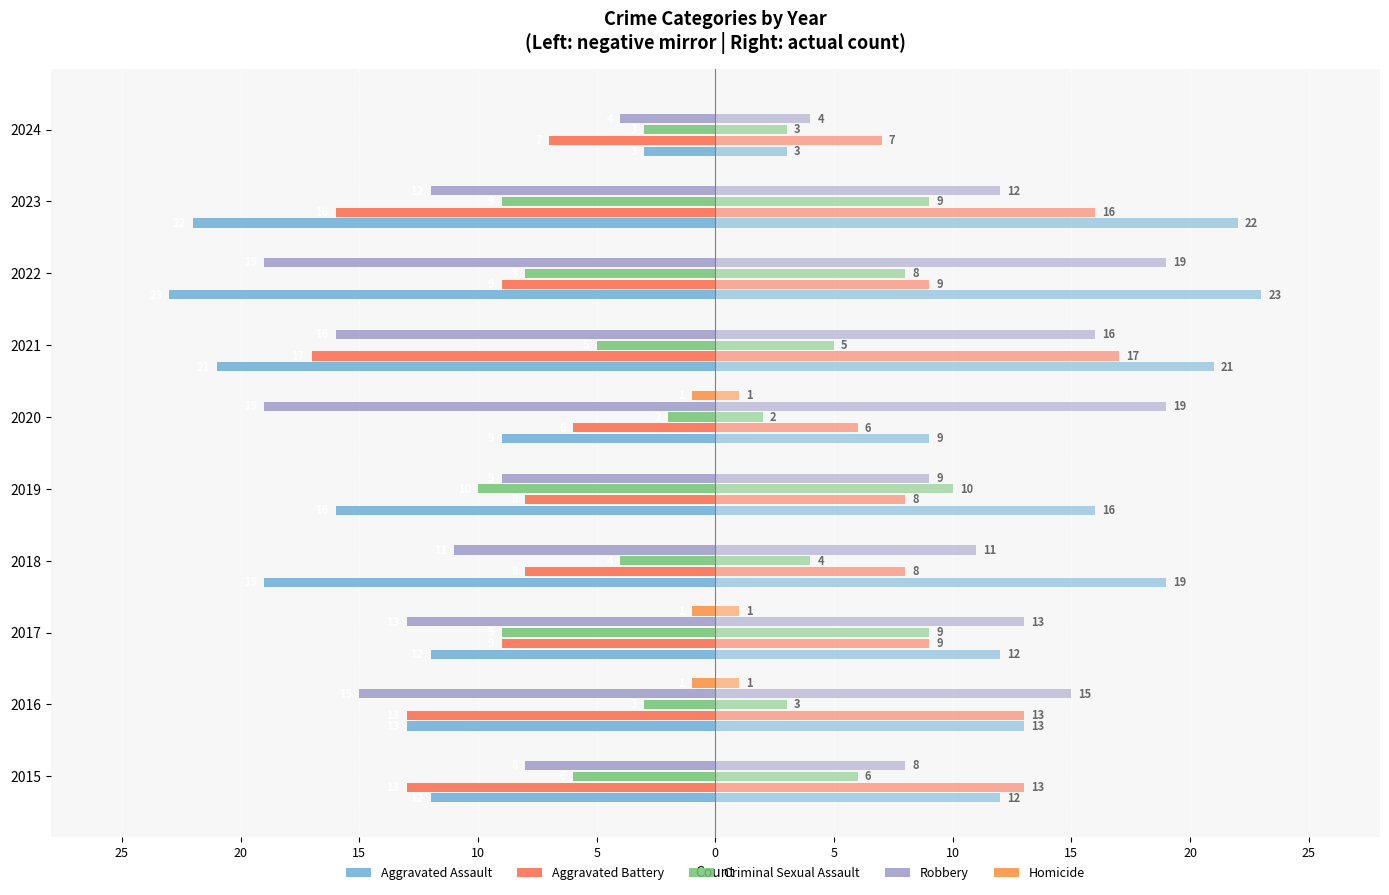

How many series are shown in this chart?

5